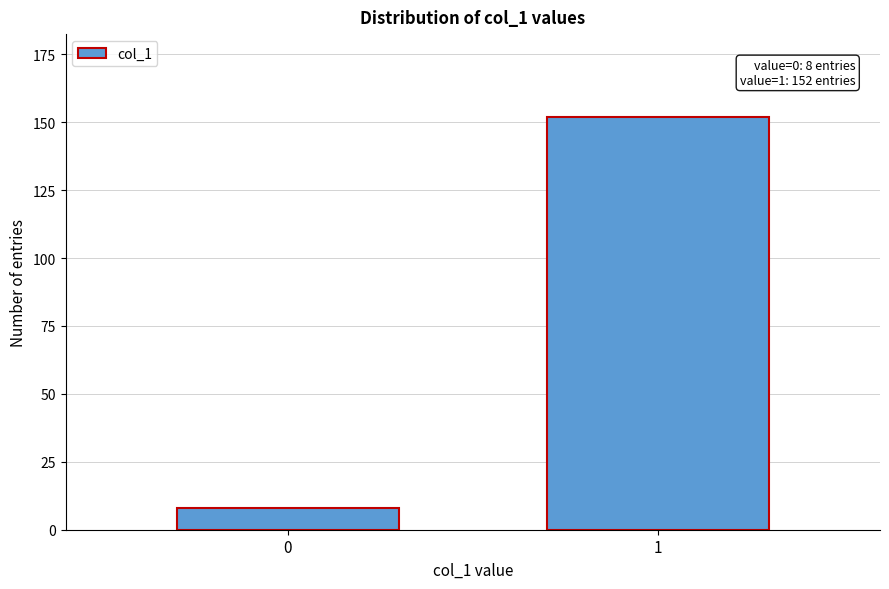

Reading left to right, transcribe all the data shown in this chart.

0=8	1=152